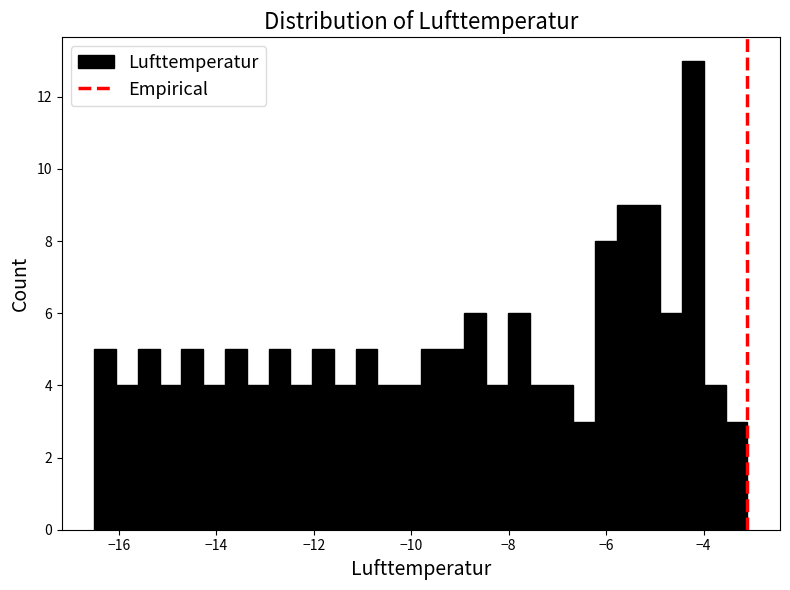

Read against the x-axis, roughly where is the centre of the tallest bar?

-4.2